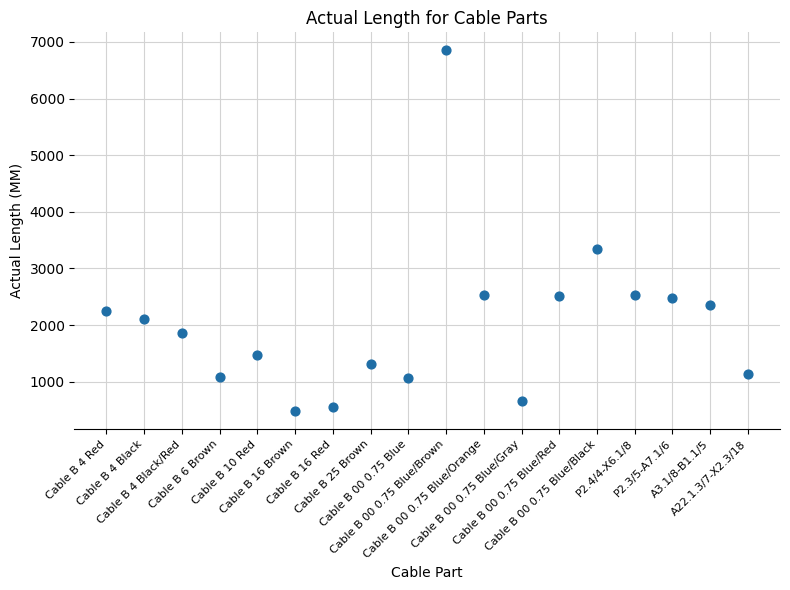

What Y value in the scatter plot is closest to 3665?

3340